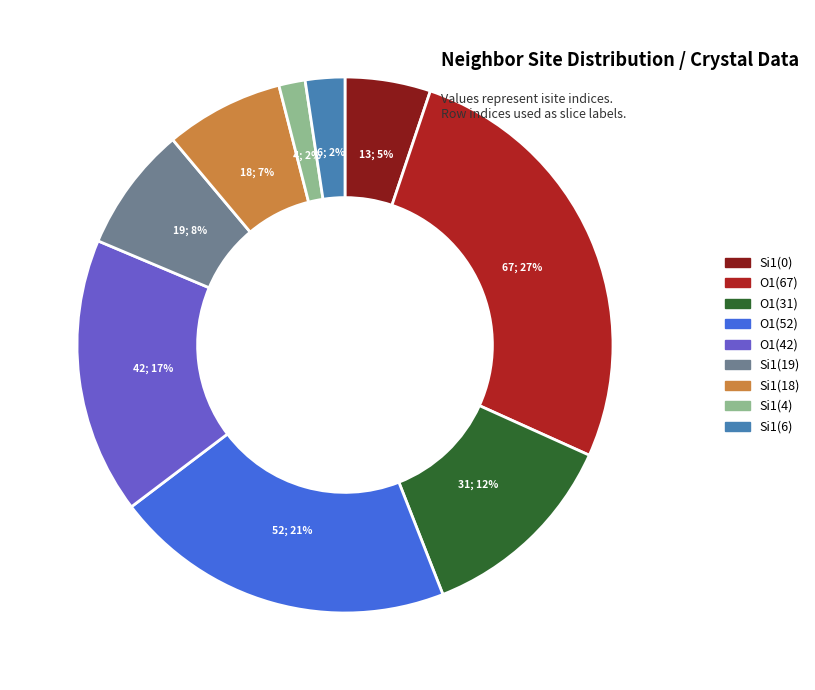

Which has a higher value, O1(42) or O1(31)?

O1(42)